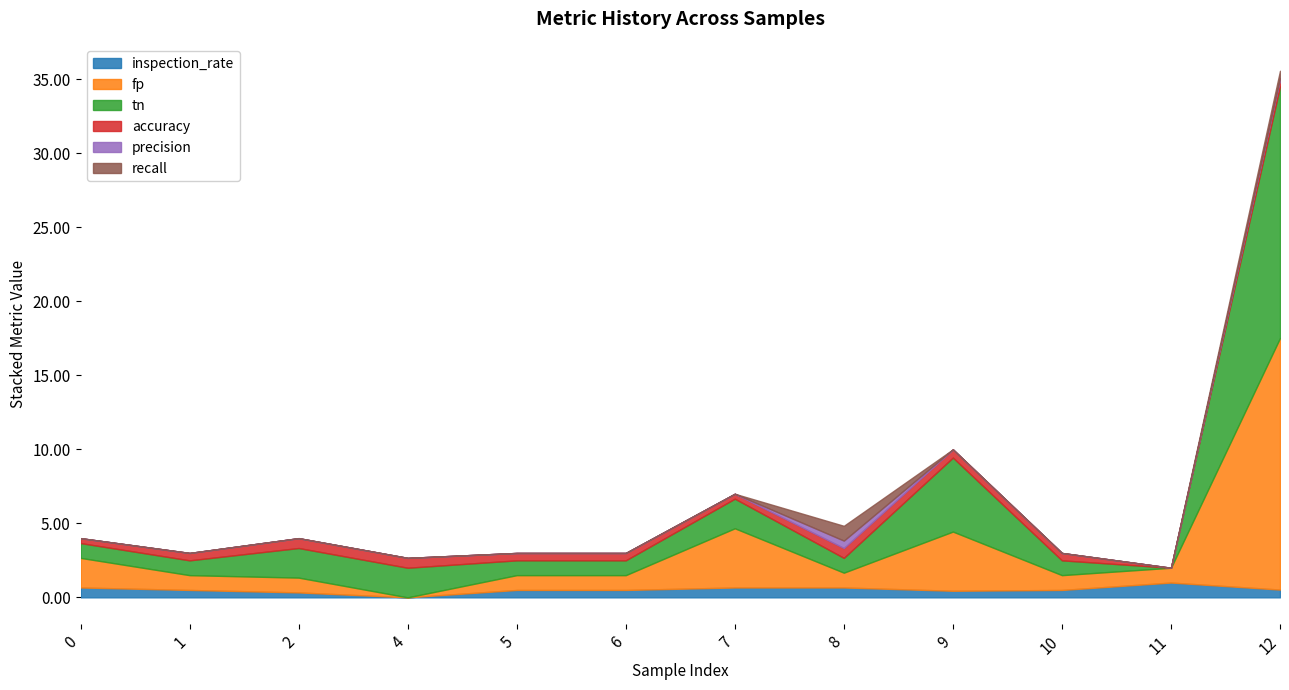

True or false: inspection_rate has more than 0 interior local peaks.

True